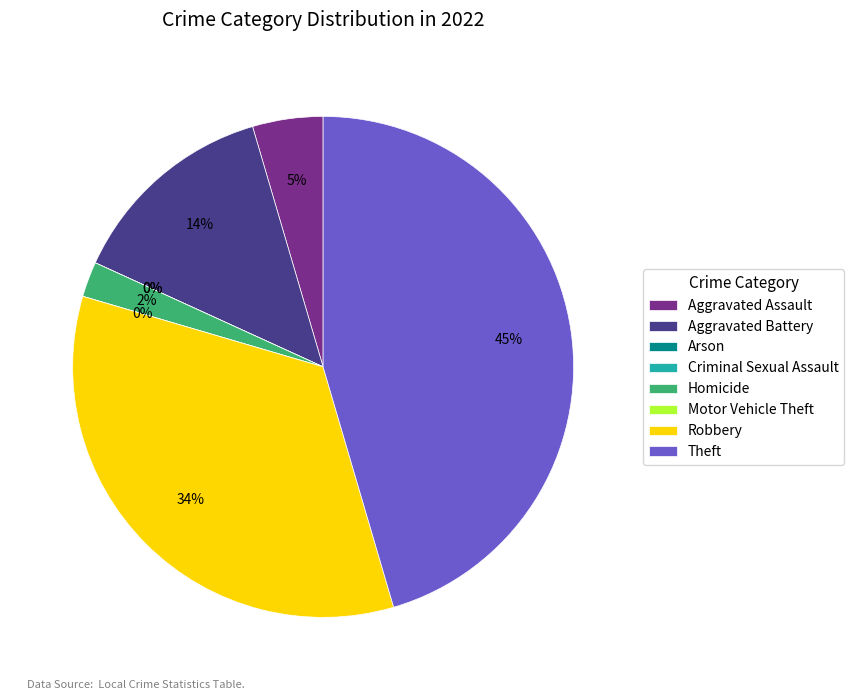

What is the largest slice in the pie chart?

Theft